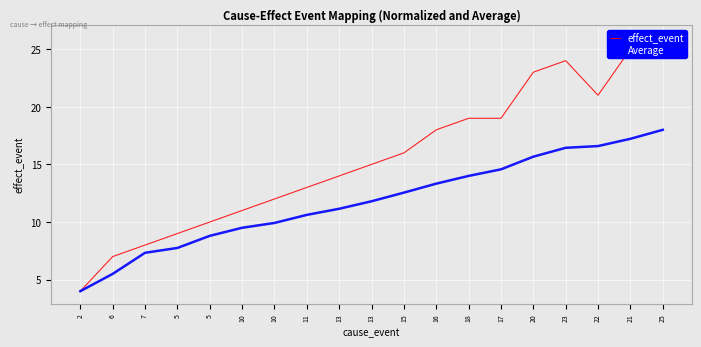

What is the difference between the maximum and minimum values in the effect_event series?

22.0